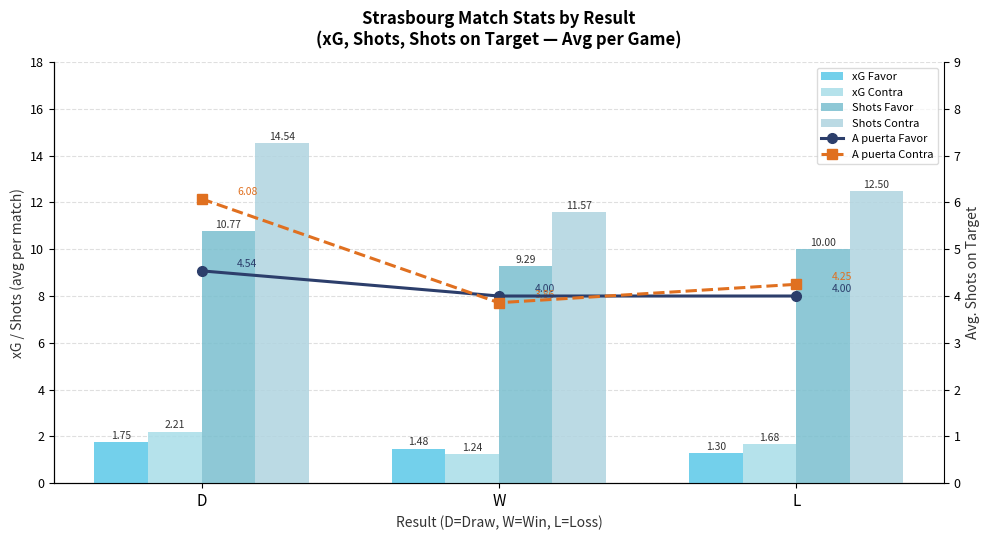

How many values in the Shots Favor series are below 10?

1